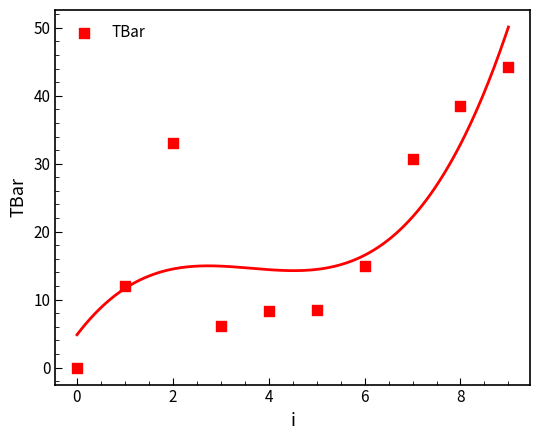

What Y value in the scatter plot is closest to 22?

15.0